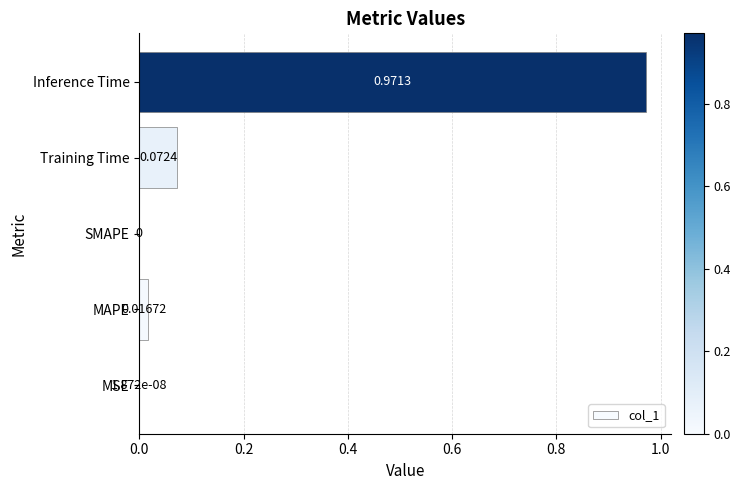

At which category does the chart reach its peak across all series?

Inference Time